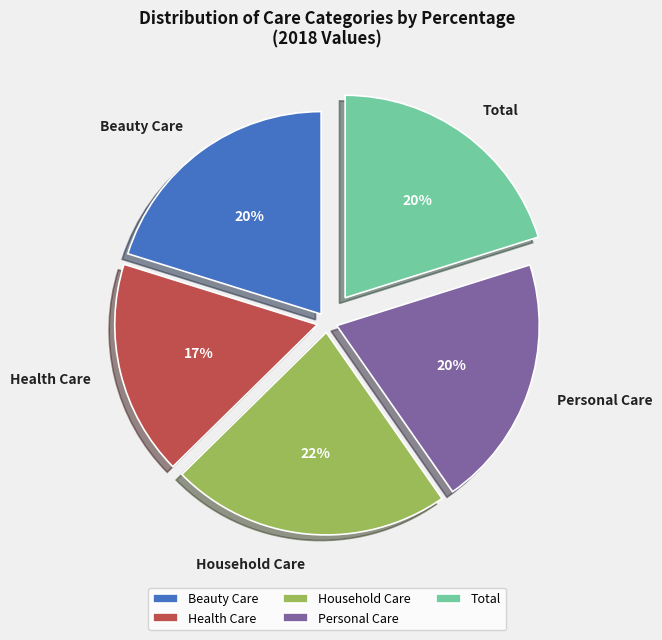

Is Personal Care the majority of the pie?

No